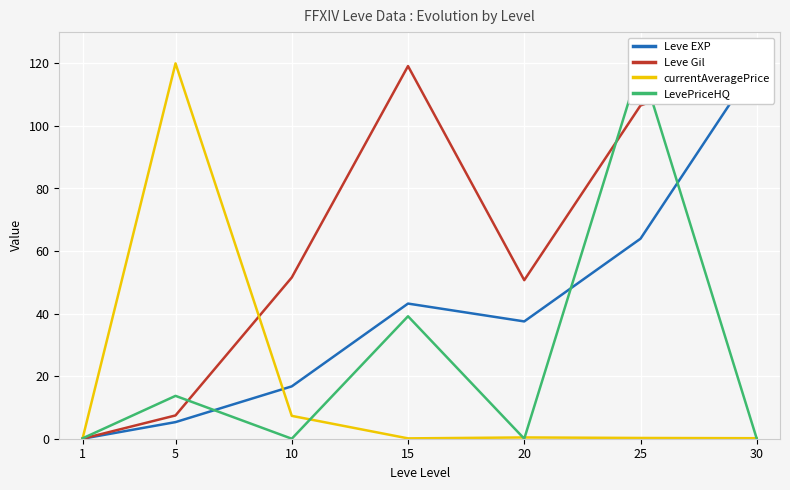

What is the average value of the LevePriceHQ series?

24.7